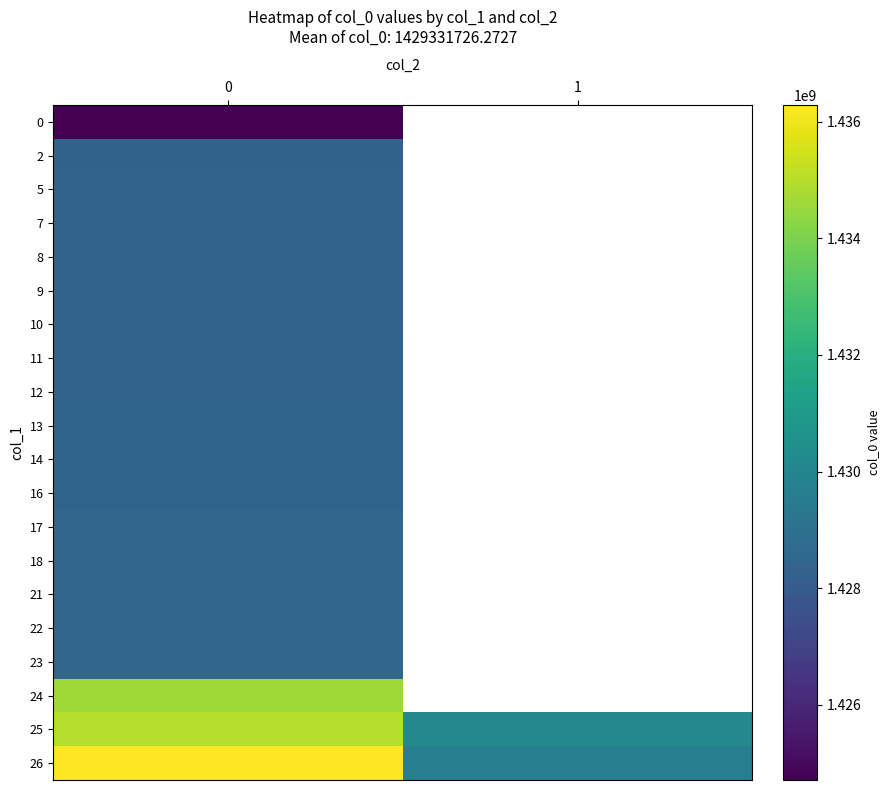

Count the number of categories in the chart.

2